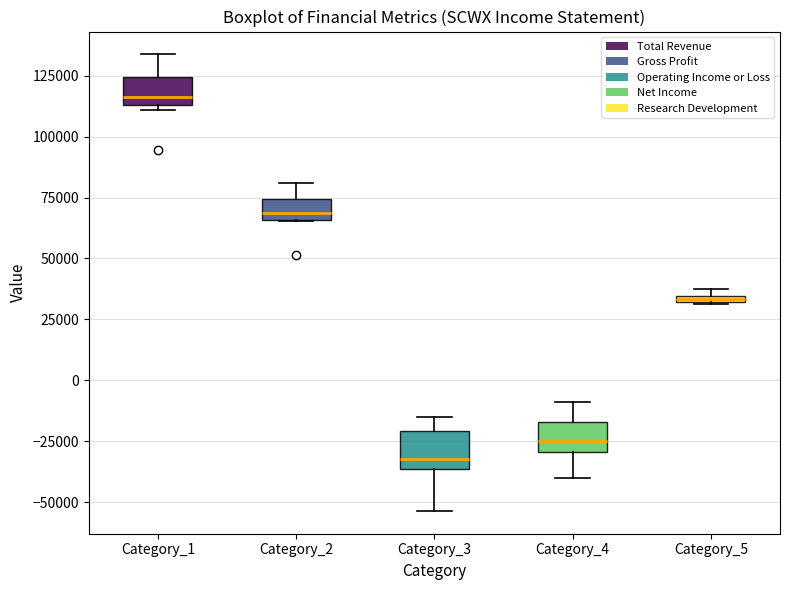

Where does the median line of the box for Category_2 sit on the y-axis? The values are not printed on the chart, so give them approximately, as read against the axis.

70000